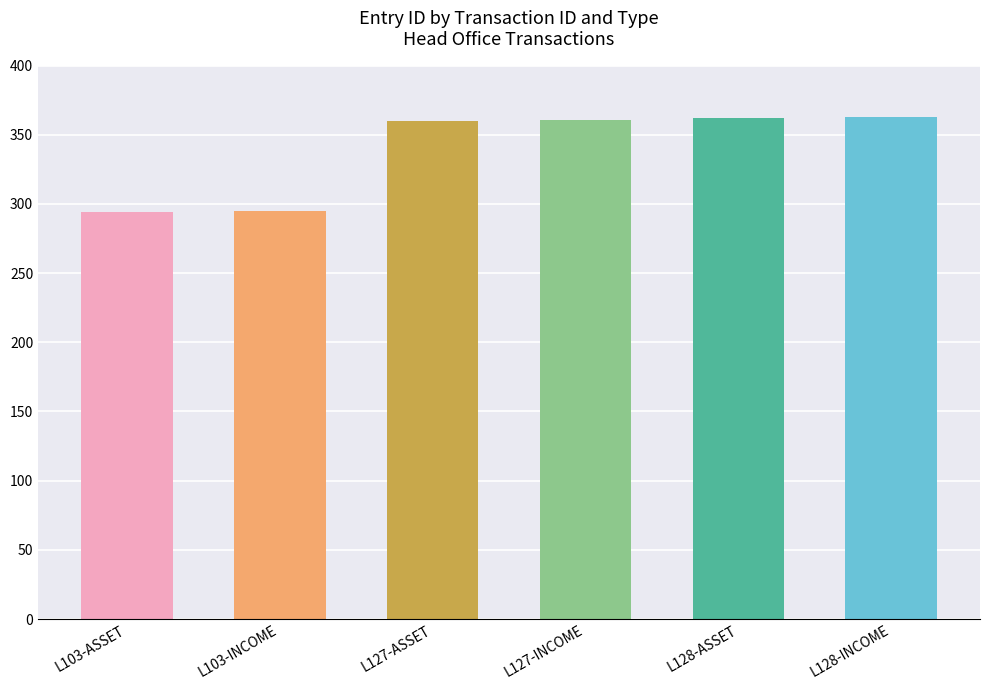

What position from the right is L103-INCOME?

5